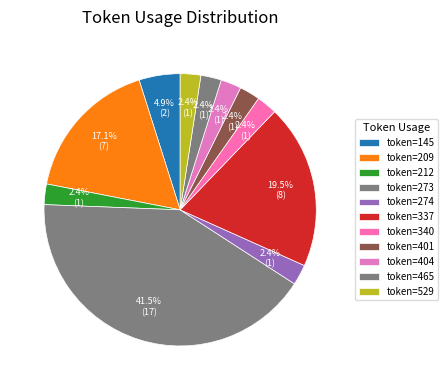

How many slices are in this pie chart?

11